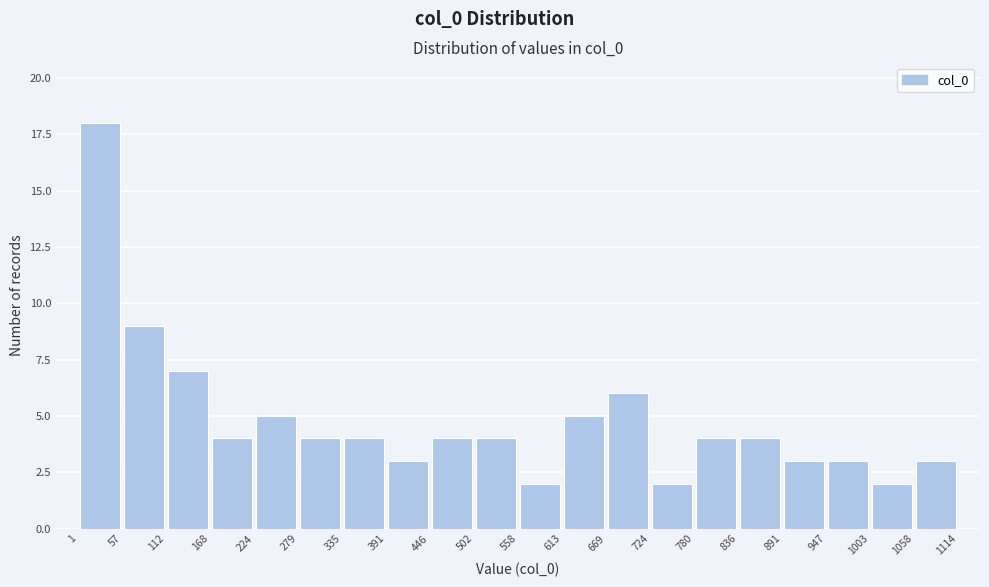

Which range on the x-axis has the tallest bar?

1 to 57